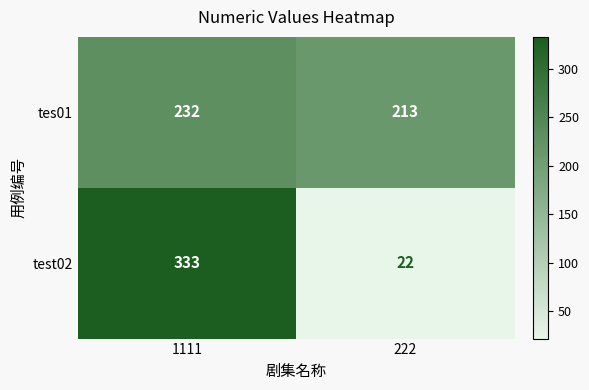

Reading right to left, transcribe all the data shown in this chart.

tes01: 213	232
test02: 22	333